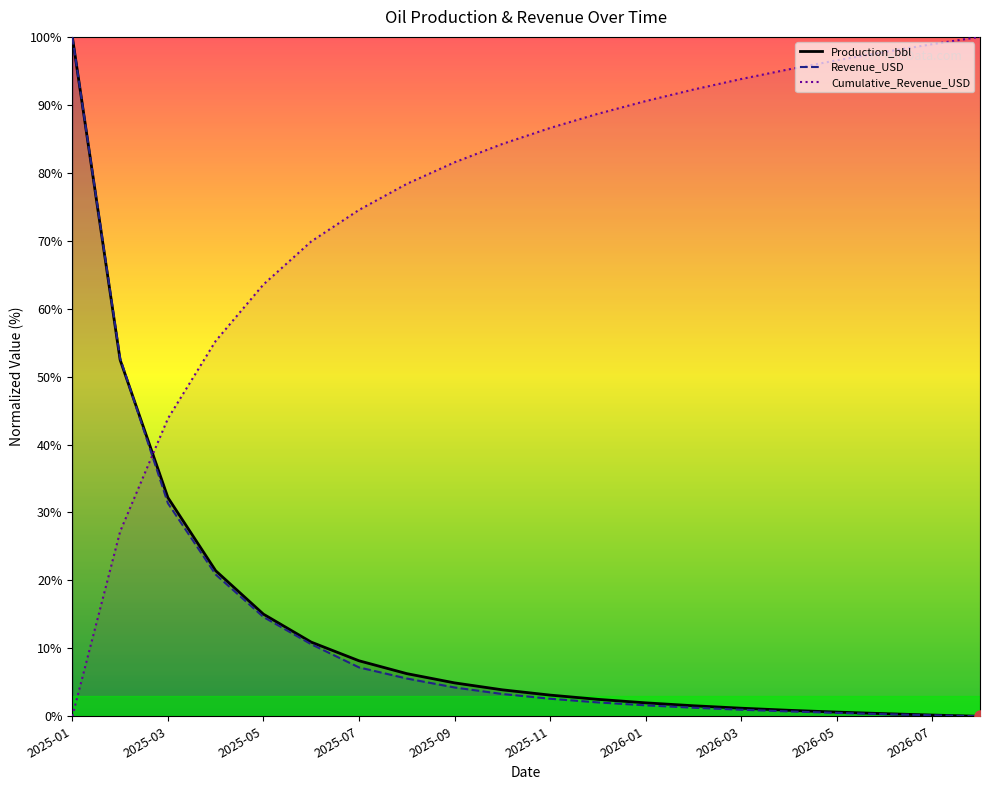

What value does the Production_bbl series have at 2026-02?

1.5